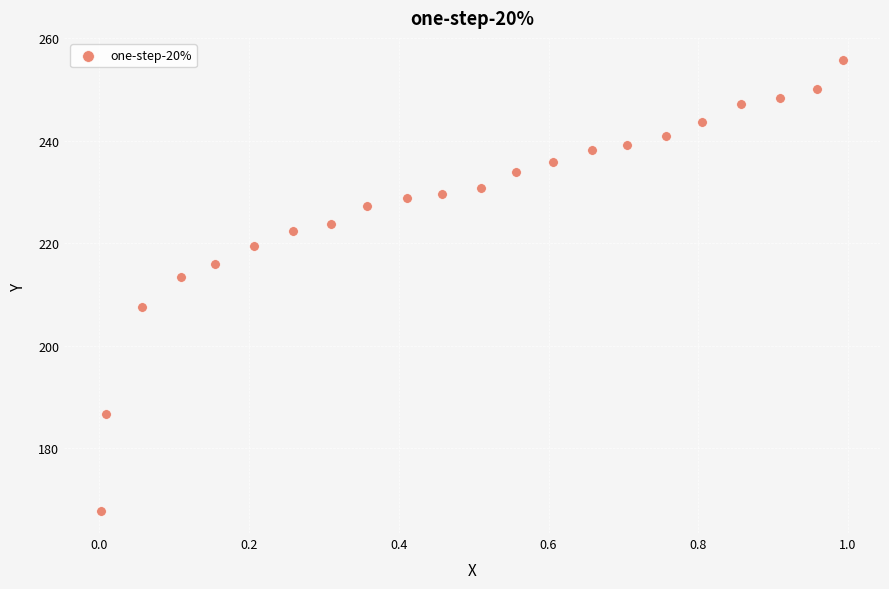

What Y value in the scatter plot is closest to 211?

213.4